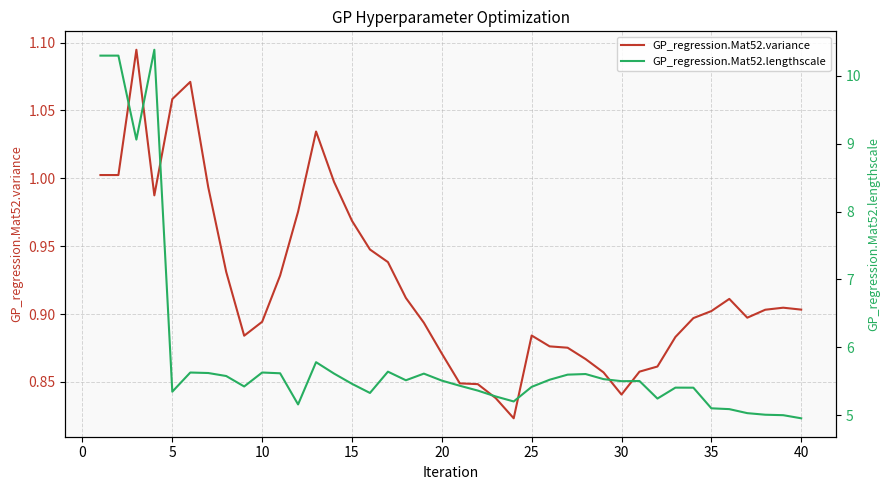

Rank the series by their average value, from lowest to highest.

GP_regression.Mat52.variance, GP_regression.Mat52.lengthscale